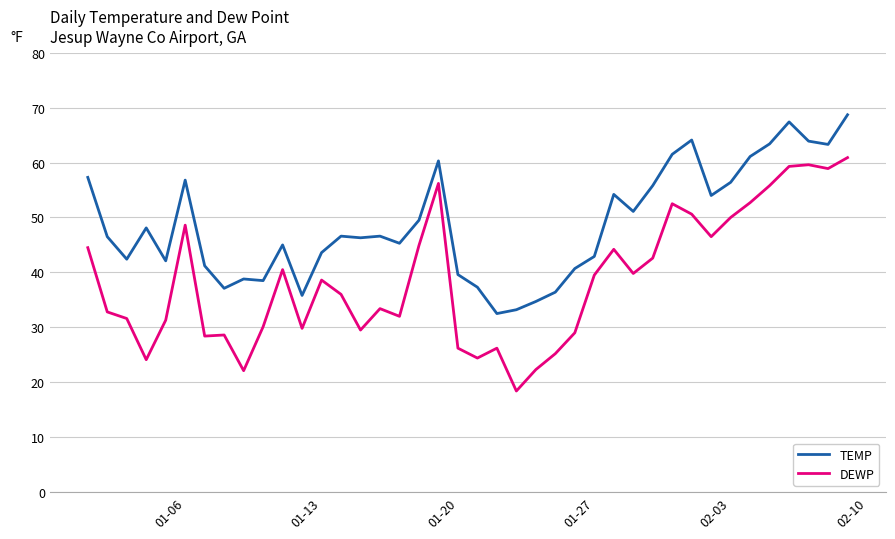

What is the difference between the maximum and minimum values in the DEWP series?

42.5